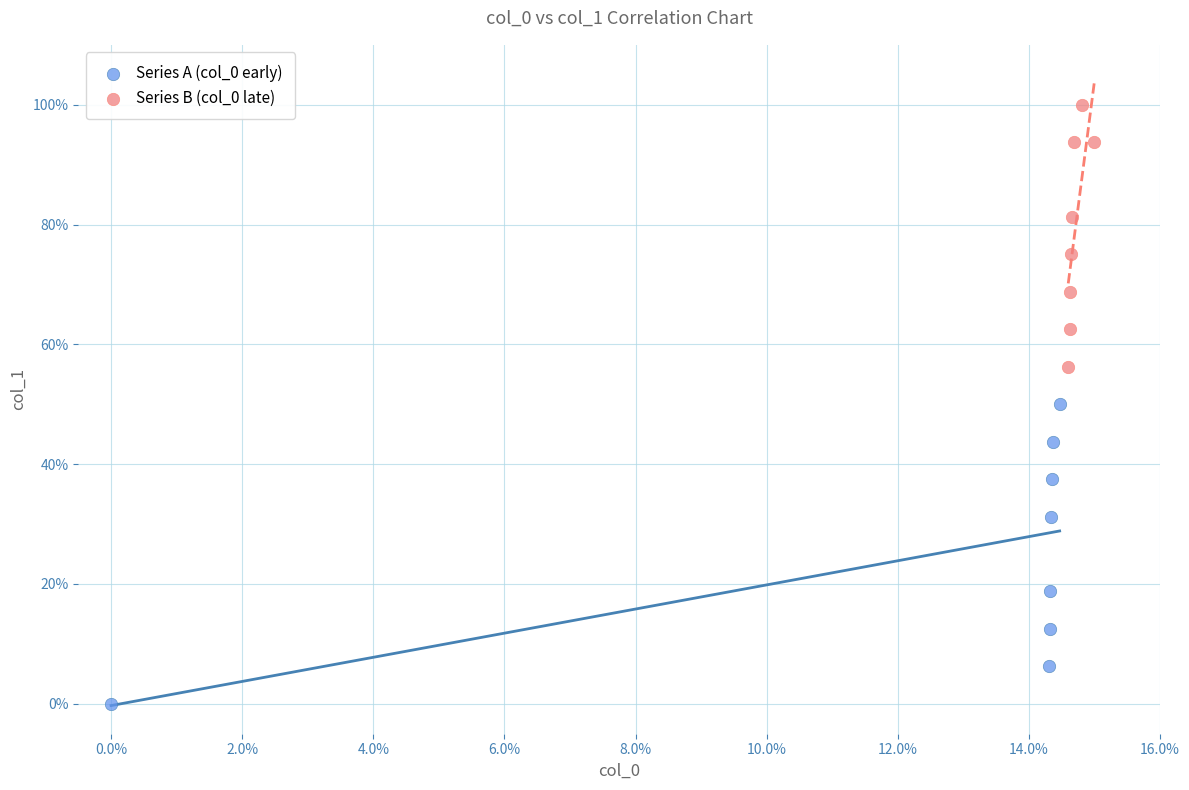

Which series reaches the minimum Y coordinate?

Series A (col_0 early)